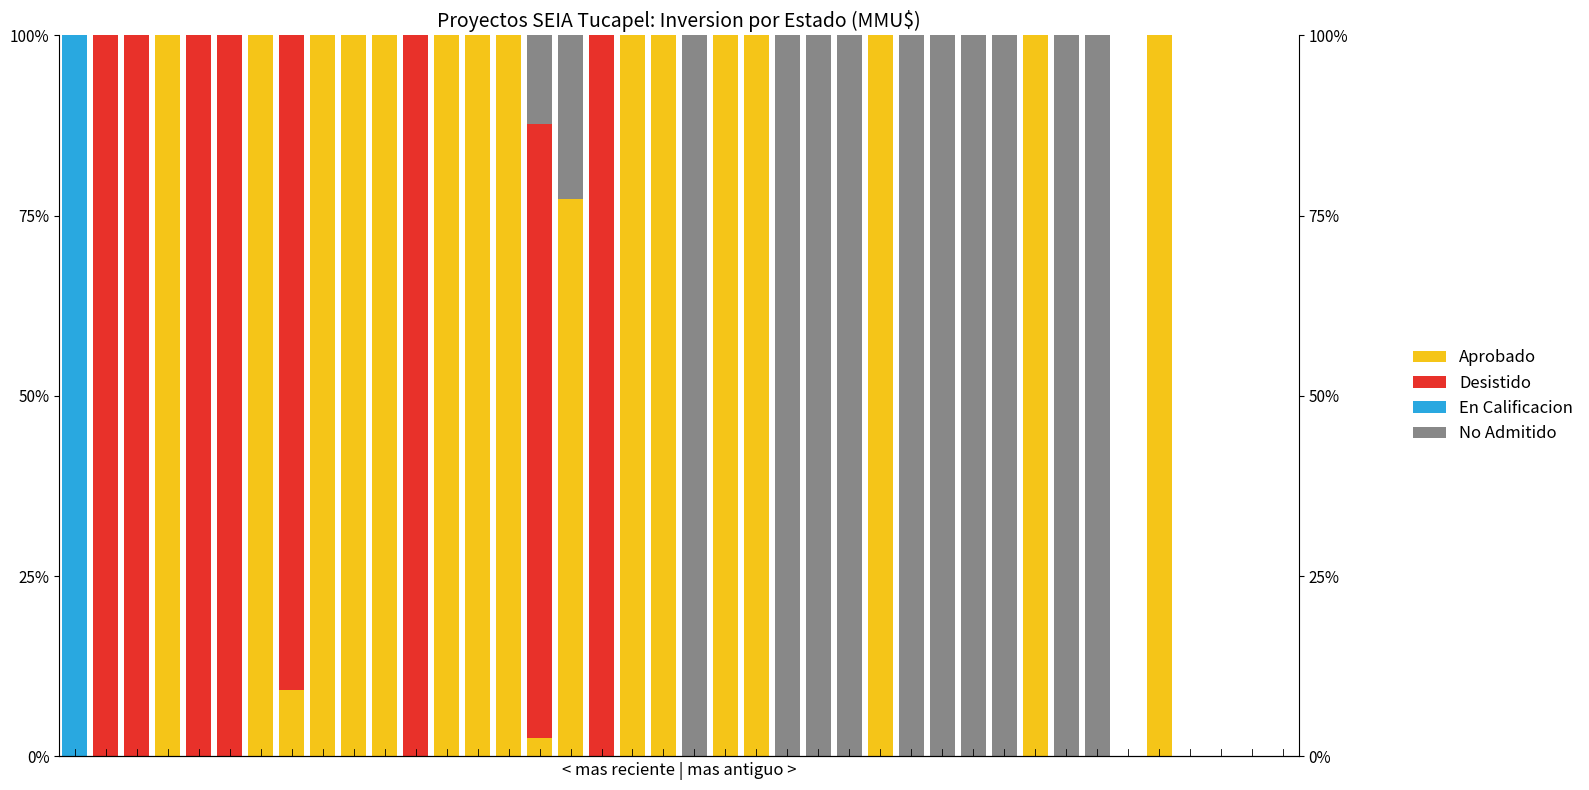

Where is Desistido nearest to the value 50?

15